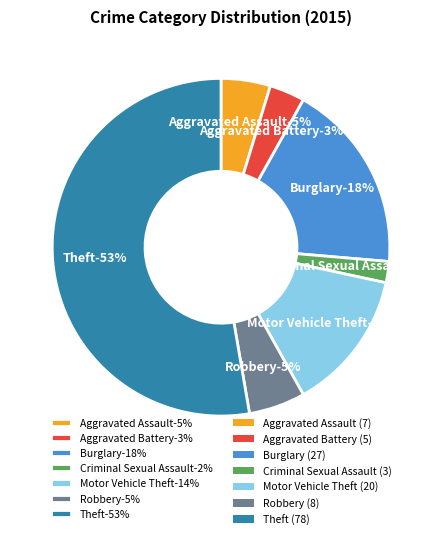

What is the change in value from Burglary to Motor Vehicle Theft?

-7